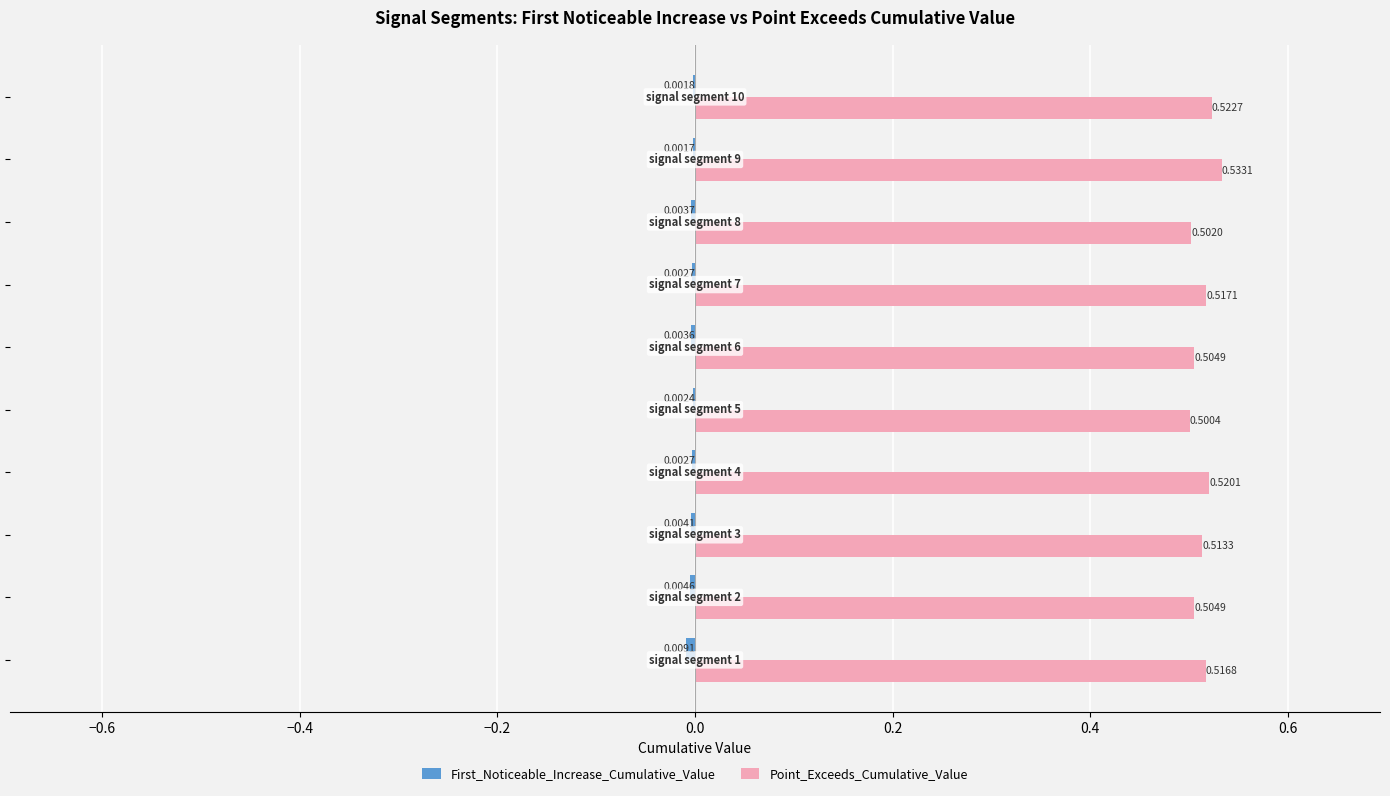

Which series has the largest total across all categories?

Point_Exceeds_Cumulative_Value